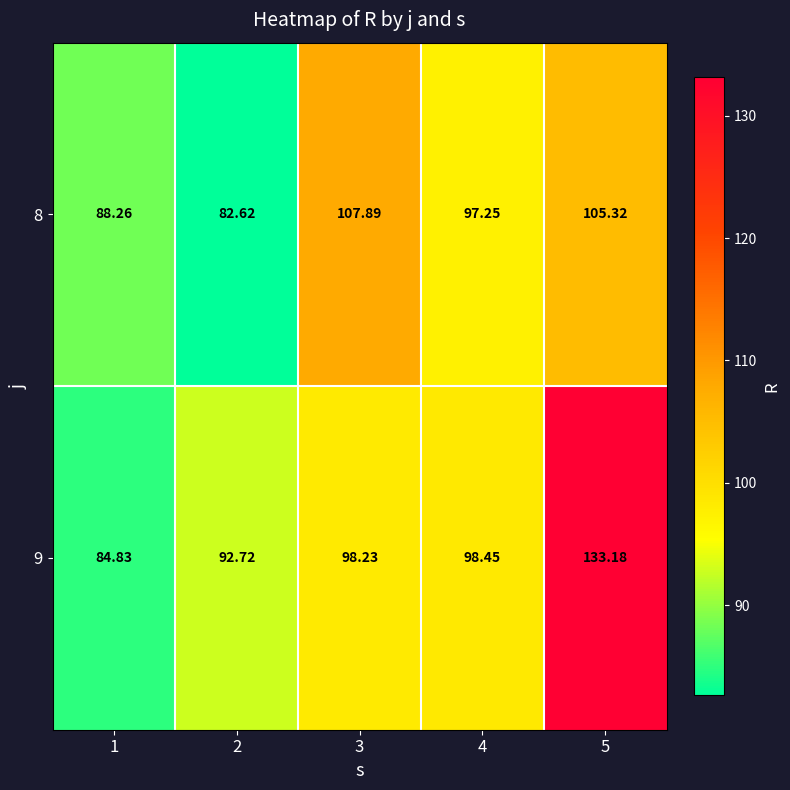

List the series in order of their overall mean, lowest first.

8, 9